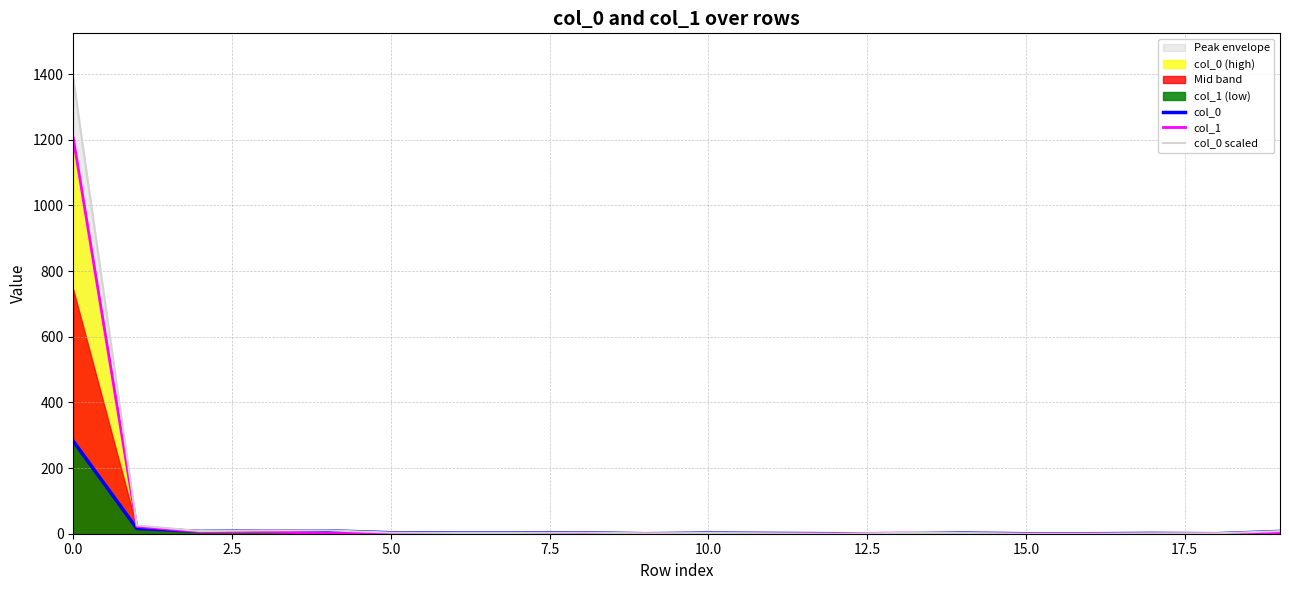

What is the highest value of the col_1 series?

1205.0